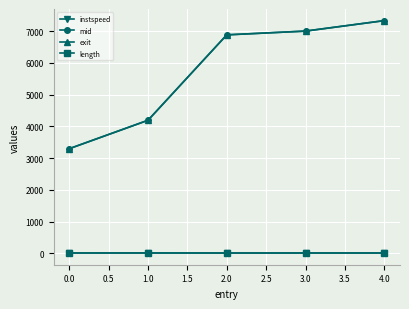

True or false: exit and mid cross at least once.

False